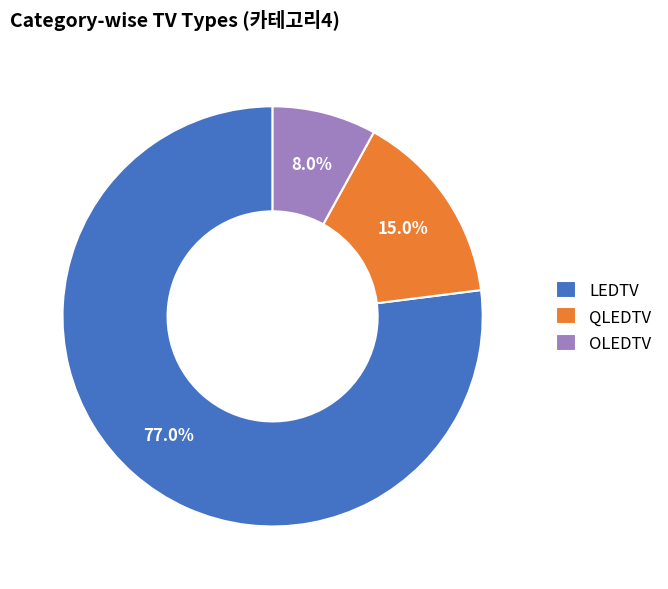

Do QLEDTV and LEDTV together represent more than half of the pie?

Yes